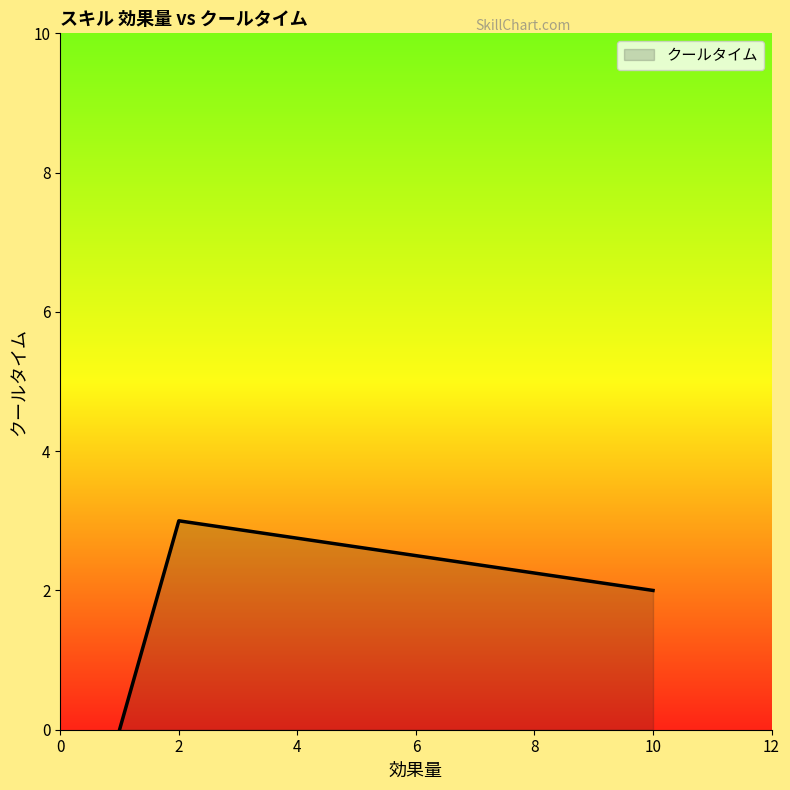

What is the sum of all values?

5